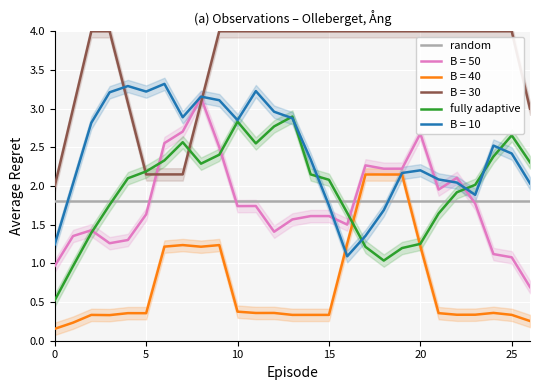

The fully adaptive series shows 1.7 at 16. True or false?

True